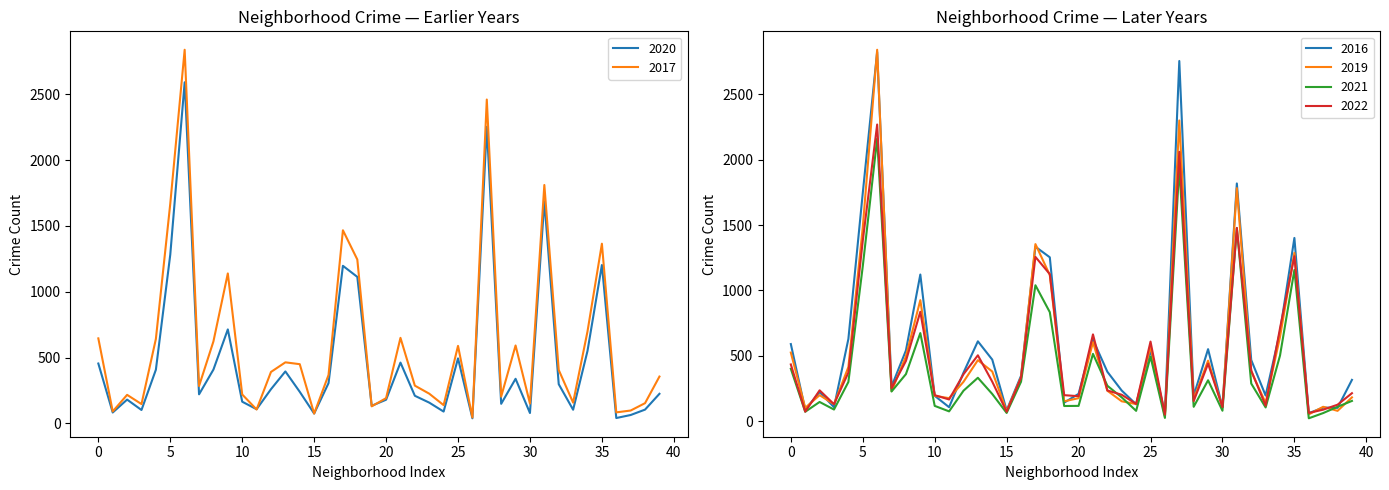

What is the maximum value for 2022?

2270